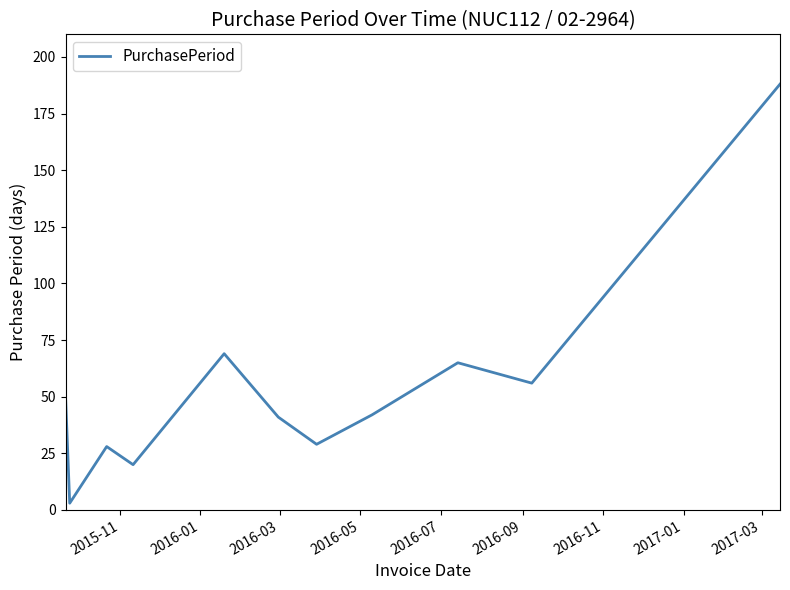

What is the maximum value shown in the chart?

188